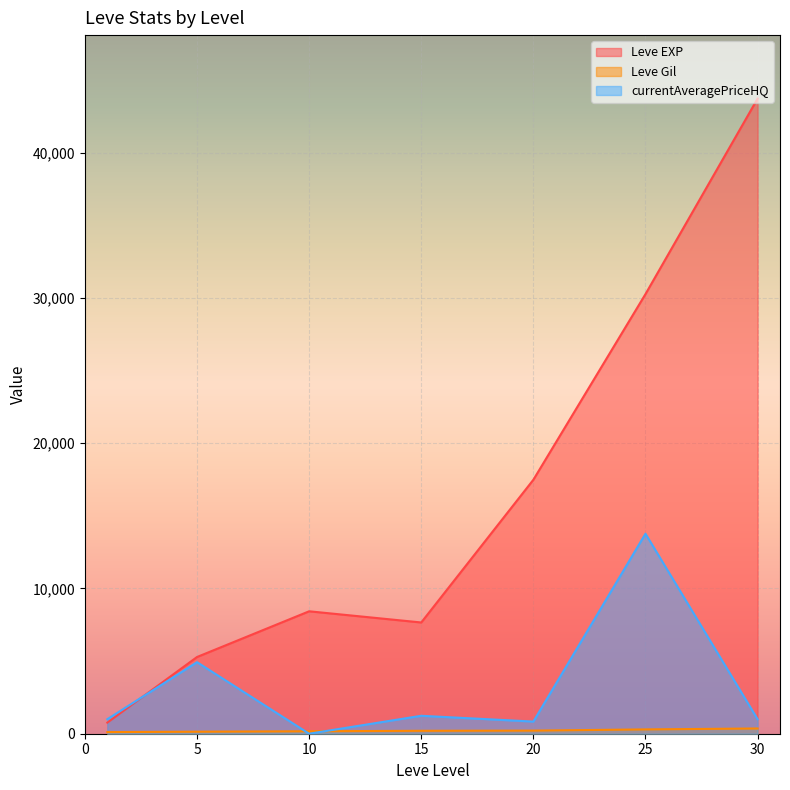

True or false: Leve EXP and Leve Gil intersect in this chart.

False